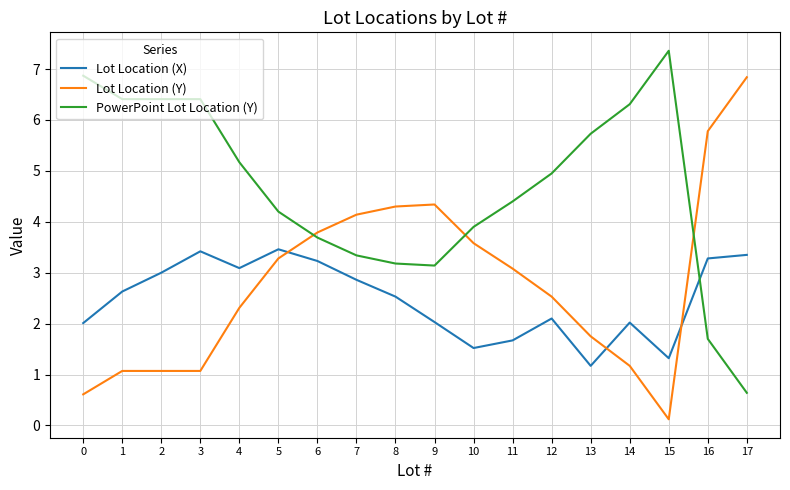

Rank the series by their maximum value, from highest to lowest.

PowerPoint Lot Location (Y), Lot Location (Y), Lot Location (X)